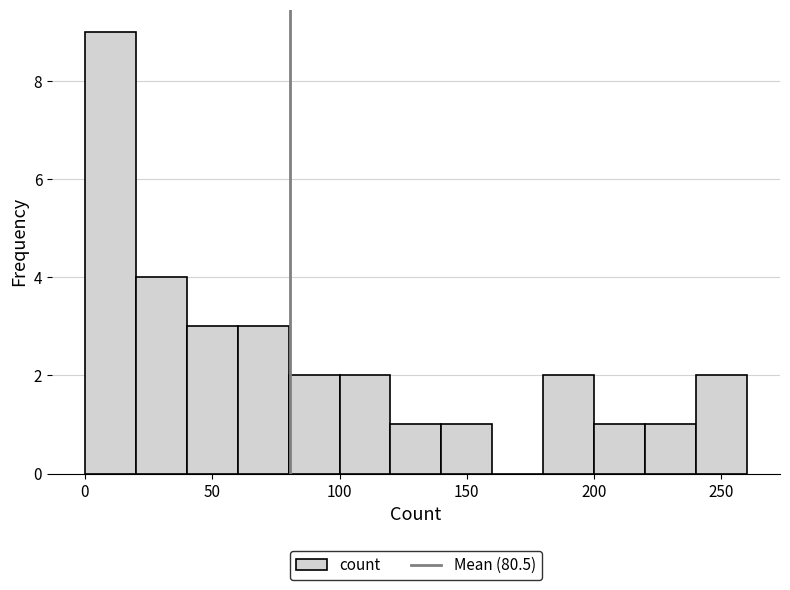

What is the height of the bar covering 200 to 220 on the x-axis? The values are not printed on the chart, so give them approximately, as read against the axis.

1